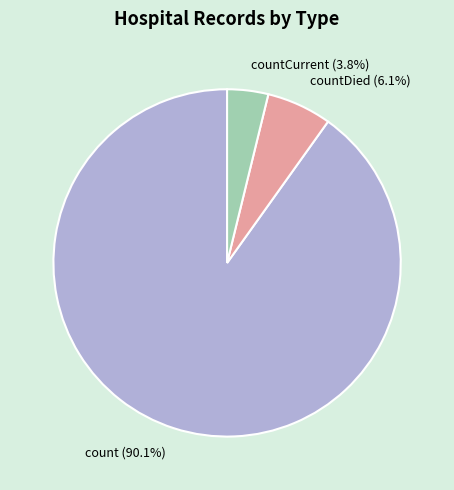

True or false: count accounts for 99% of the total.

False